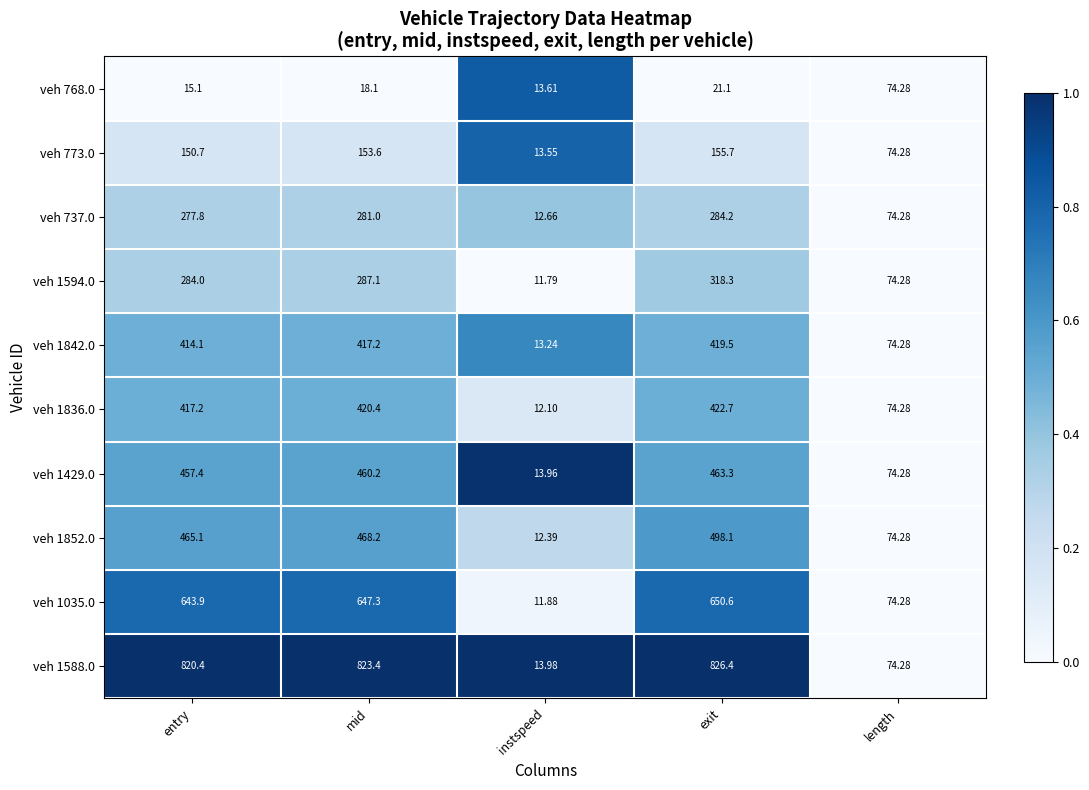

Which series has the largest range (max minus min)?

veh 1588.0